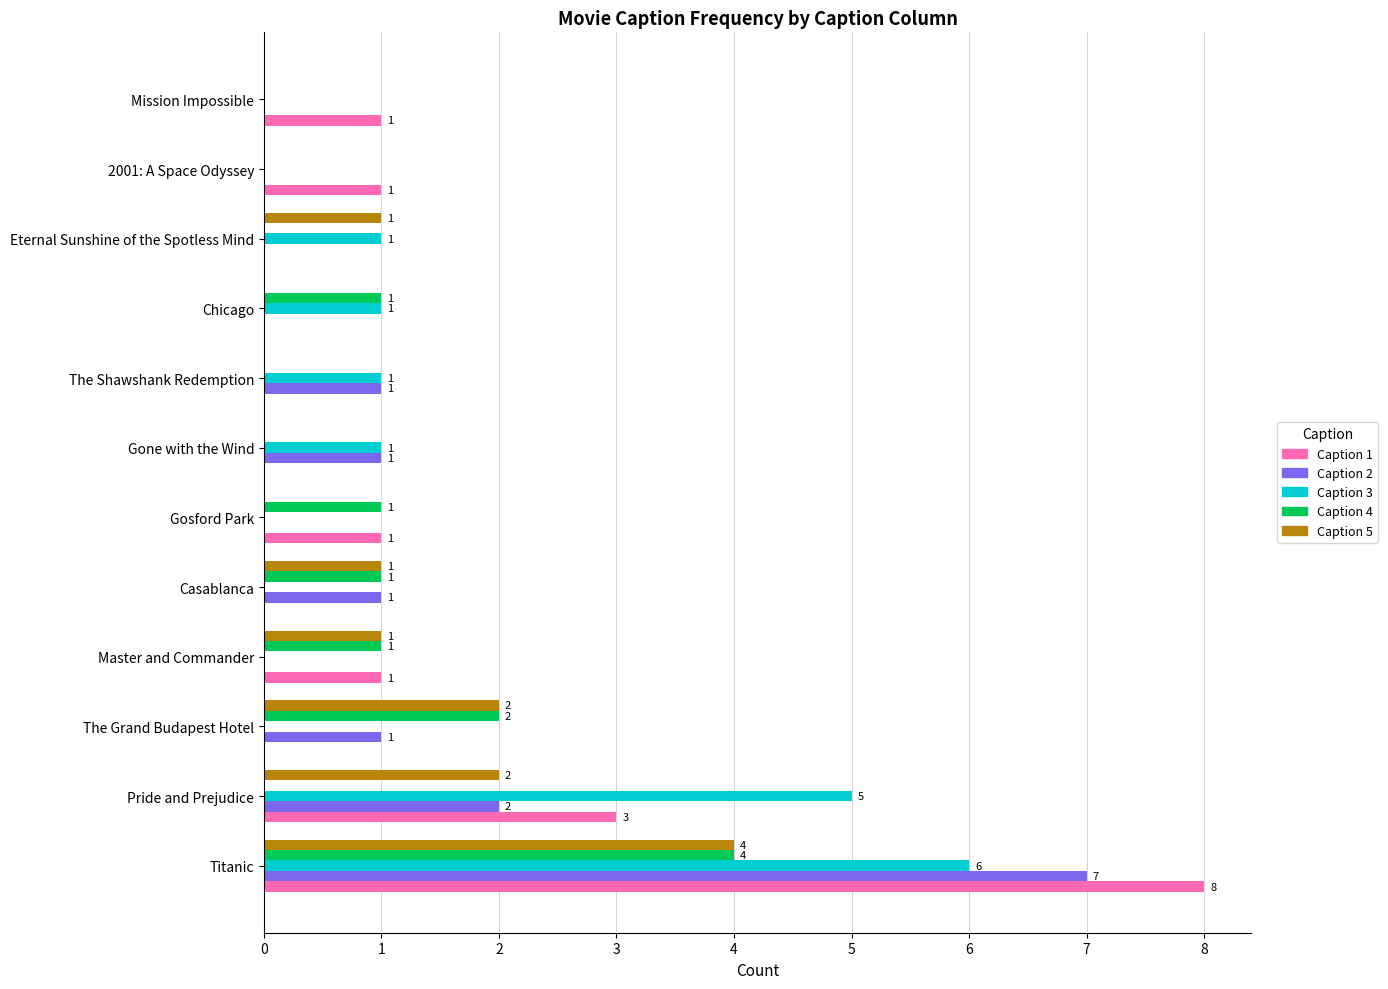

Is the value of Caption 4 at Gone with the Wind greater than the value of Caption 2 at Casablanca?

No